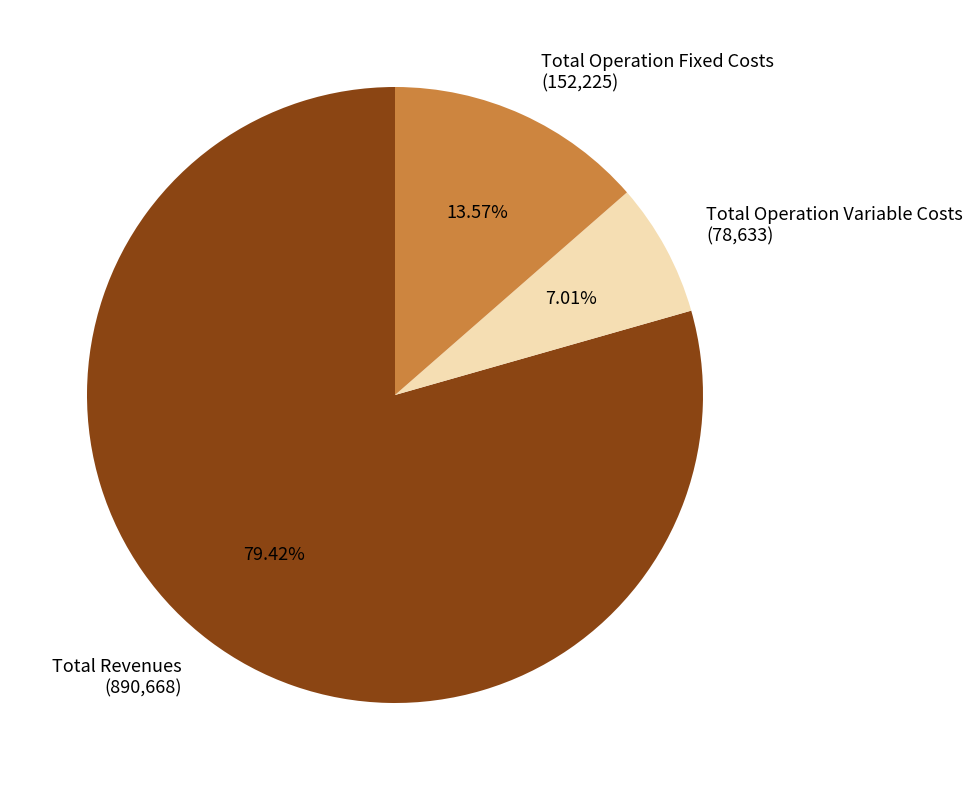

Between Total Revenues (890,668) and Total Operation Variable Costs (78,633), which is larger?

Total Revenues (890,668)